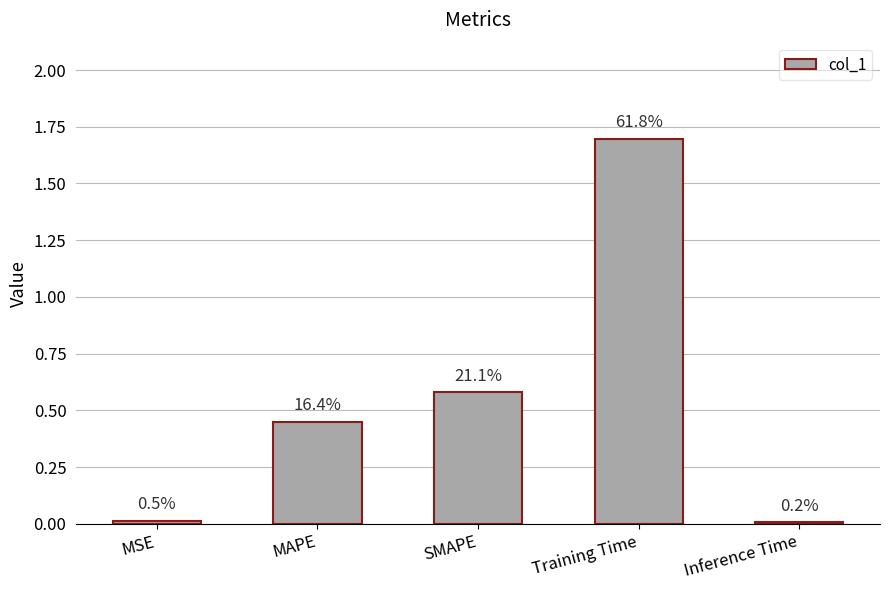

What is the difference between the second highest and minimum values?

0.6